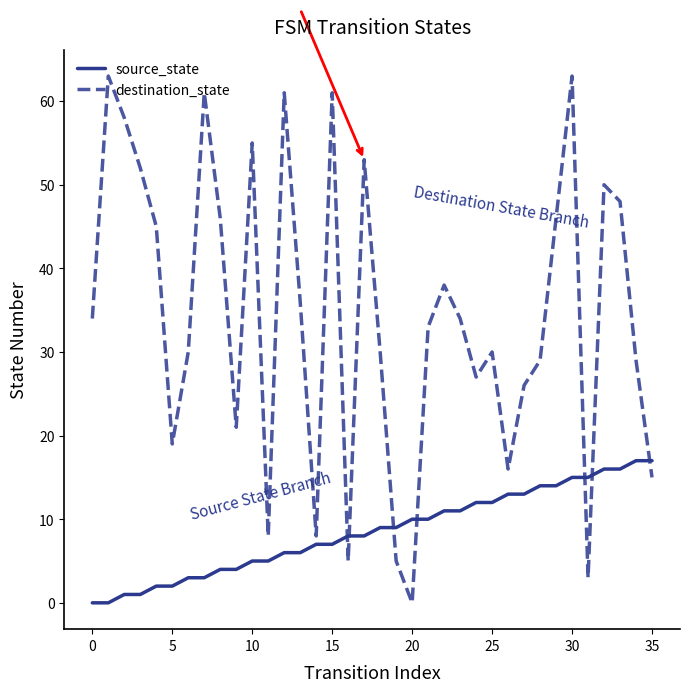

List the series in order of their overall mean, highest first.

destination_state, source_state